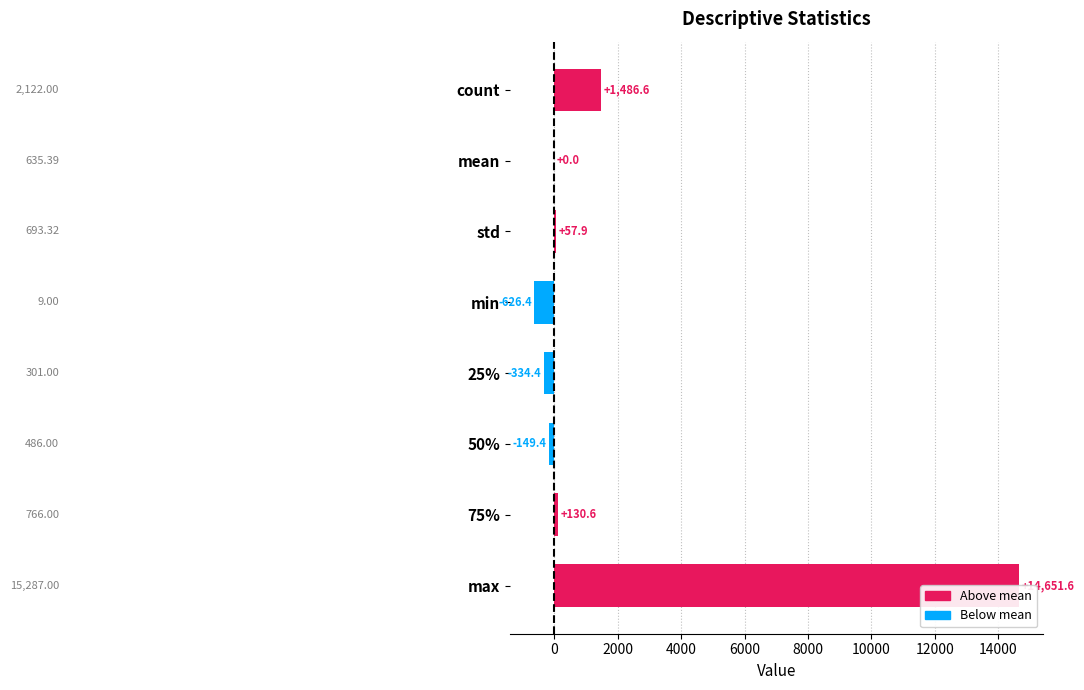

List the labels in order of value, smallest first.

min, 25%, 50%, mean, std, 75%, count, max